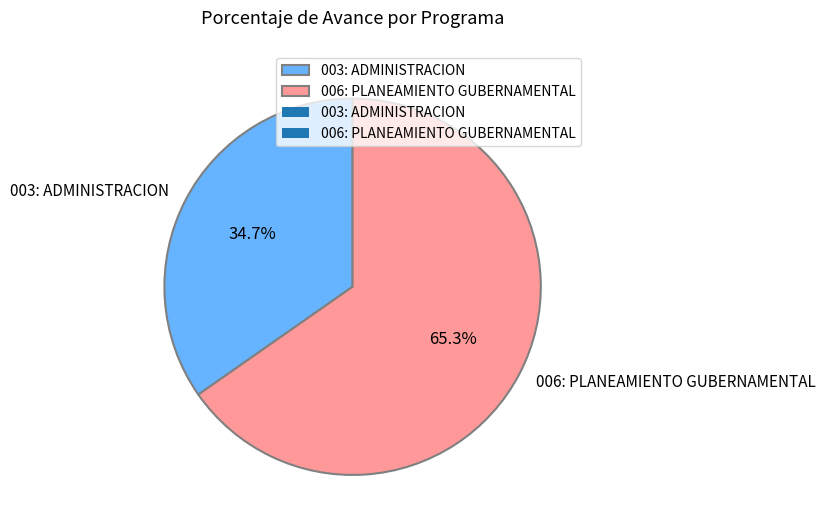

Does any single category account for the majority?

Yes